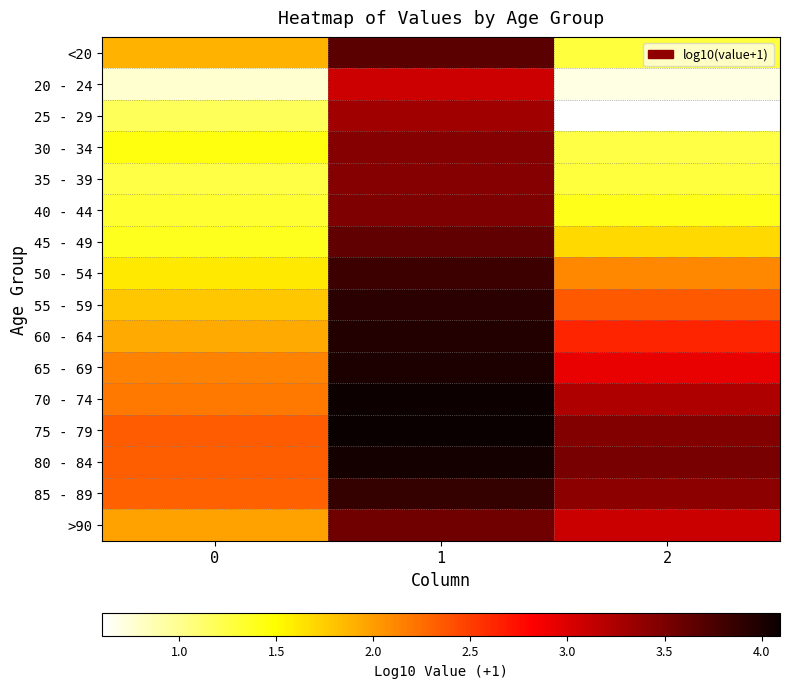

Reading left to right, what are all the values shown in this chart?

<20: 0=1.9	1=3.7	2=1.3
20 - 24: 0=0.8	1=3.1	2=0.7
25 - 29: 0=1.2	1=3.3	2=0.6
30 - 34: 0=1.4	1=3.4	2=1.3
35 - 39: 0=1.3	1=3.4	2=1.3
40 - 44: 0=1.3	1=3.5	2=1.4
45 - 49: 0=1.4	1=3.6	2=1.7
50 - 54: 0=1.6	1=3.8	2=2.1
55 - 59: 0=1.8	1=3.9	2=2.4
60 - 64: 0=1.9	1=4.0	2=2.6
65 - 69: 0=2.1	1=4.0	2=2.9
70 - 74: 0=2.2	1=4.1	2=3.2
75 - 79: 0=2.3	1=4.1	2=3.5
80 - 84: 0=2.3	1=4.0	2=3.5
85 - 89: 0=2.3	1=3.9	2=3.4
>90: 0=2.0	1=3.6	2=3.1